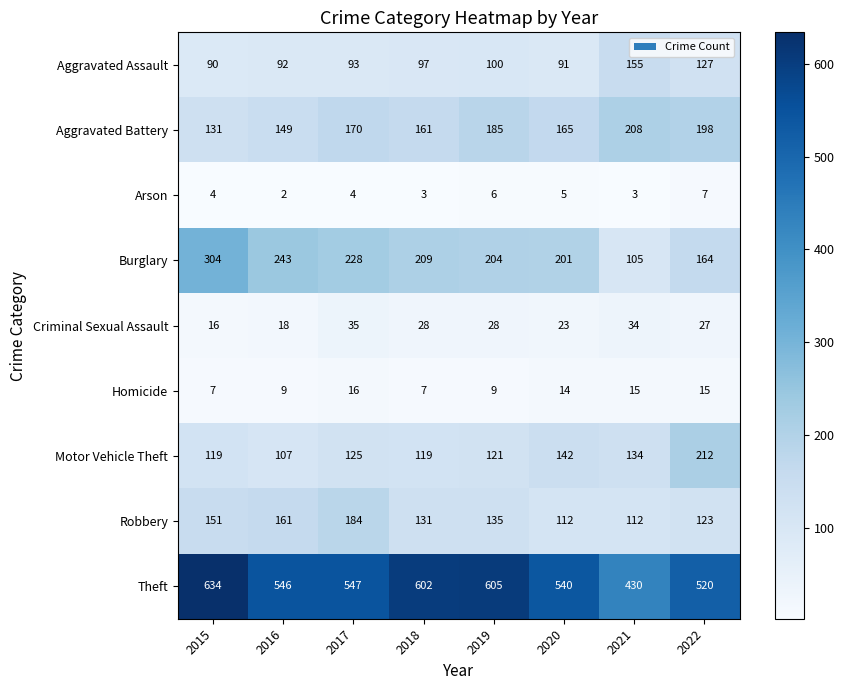

Between 2021 and 2022, which series saw the biggest shift?

Theft